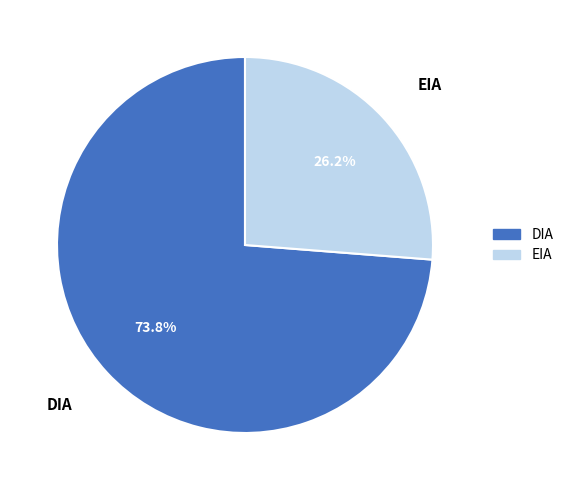

To the nearest percent, what percentage of the pie is EIA?

26%